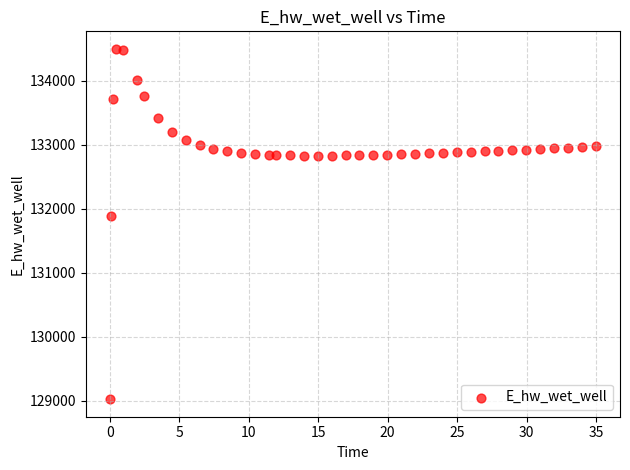

What is the range of Y values (max minus min)?

5476.7